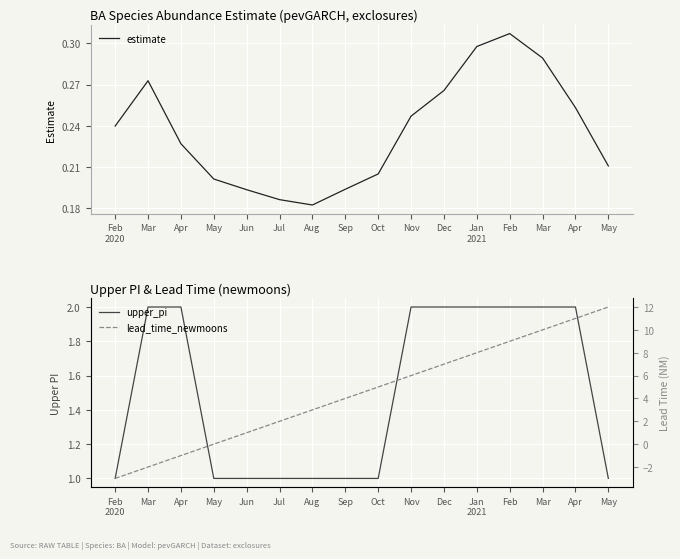

What is the sum of all upper_pi values?

24.0